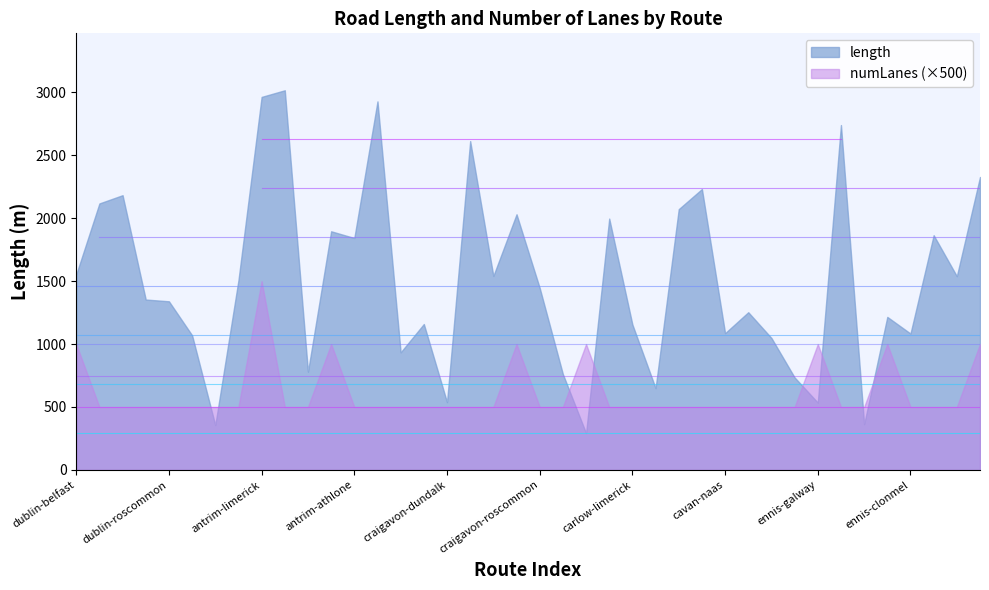

What is the greatest value displayed?

3016.7